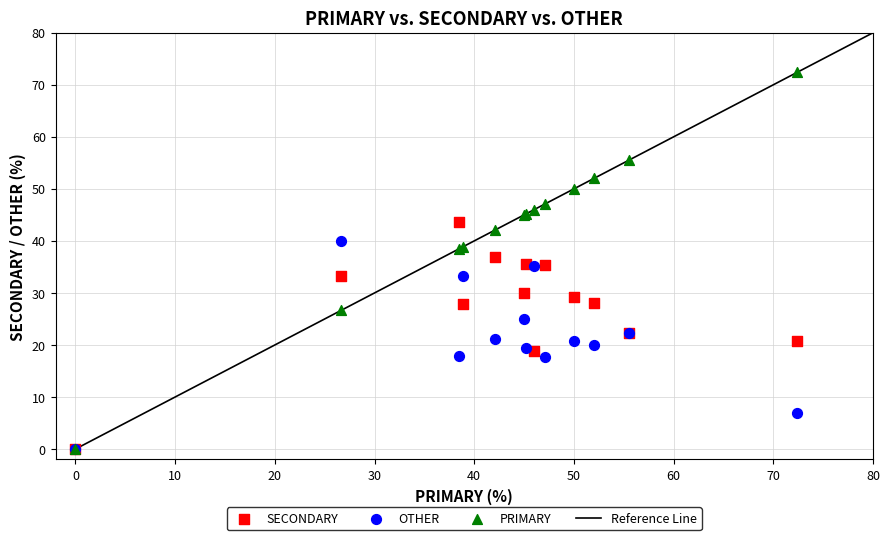

Which series contains the highest Y value?

PRIMARY